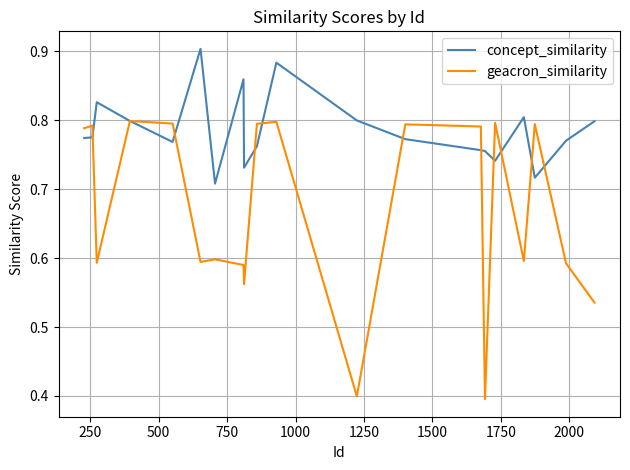

Which series has the largest total across all categories?

concept_similarity